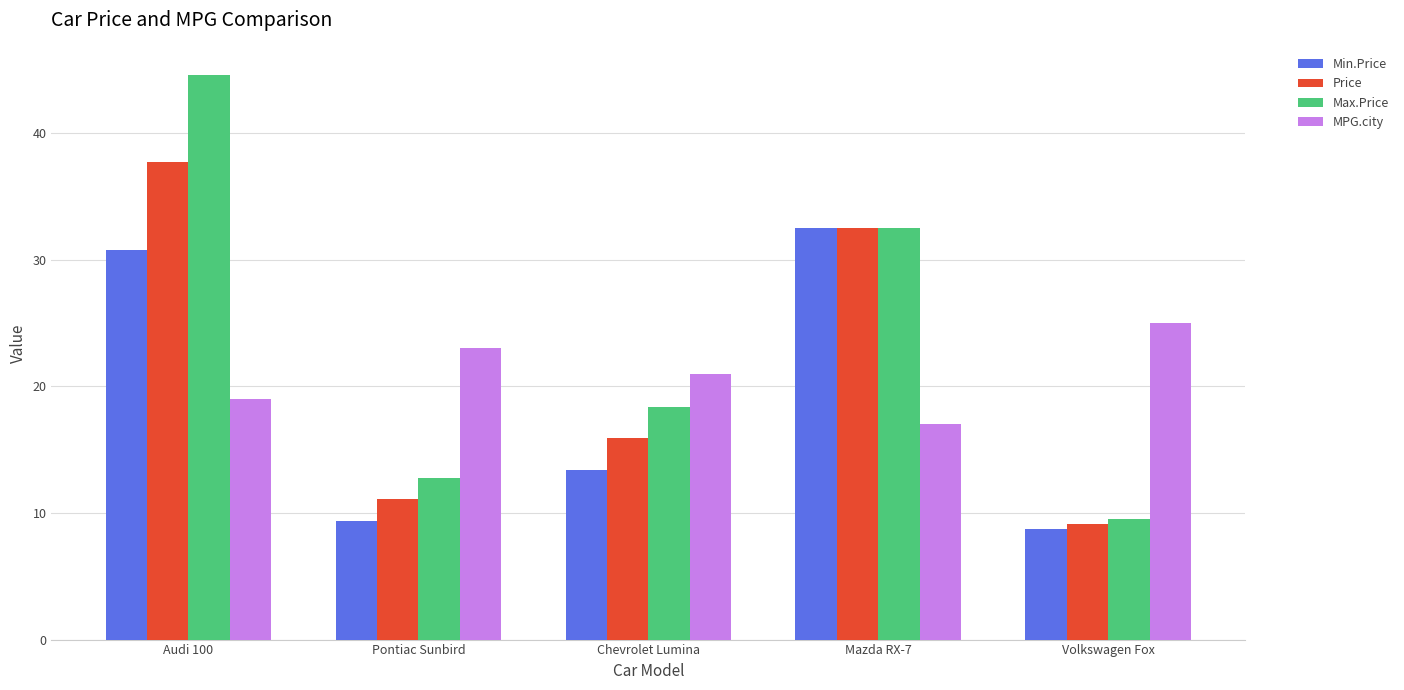

What is the label of the 1st bar from the left?

Audi 100